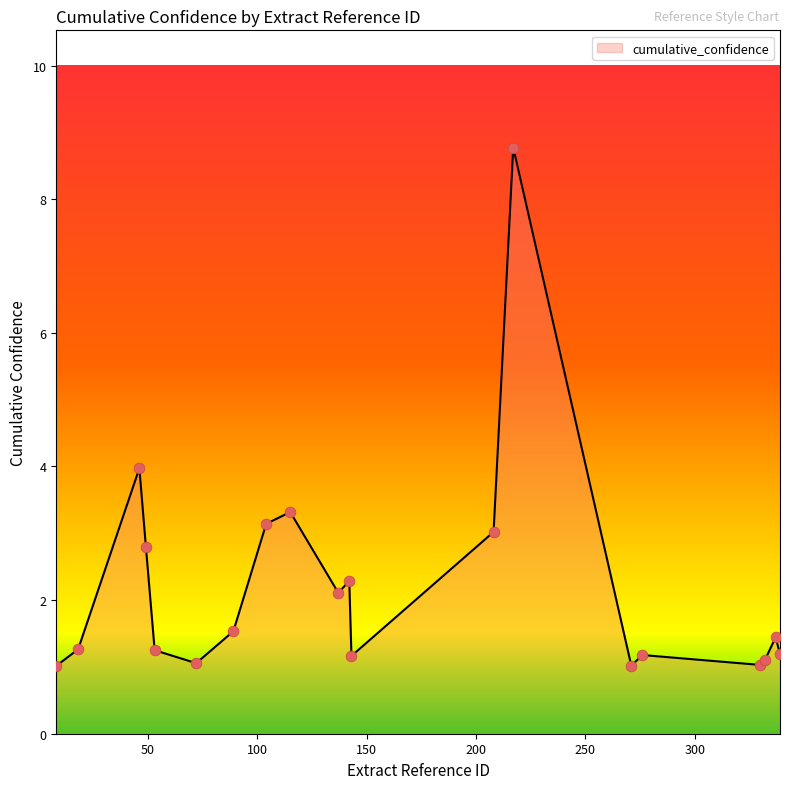

What is the minimum value shown in the chart?

1.0